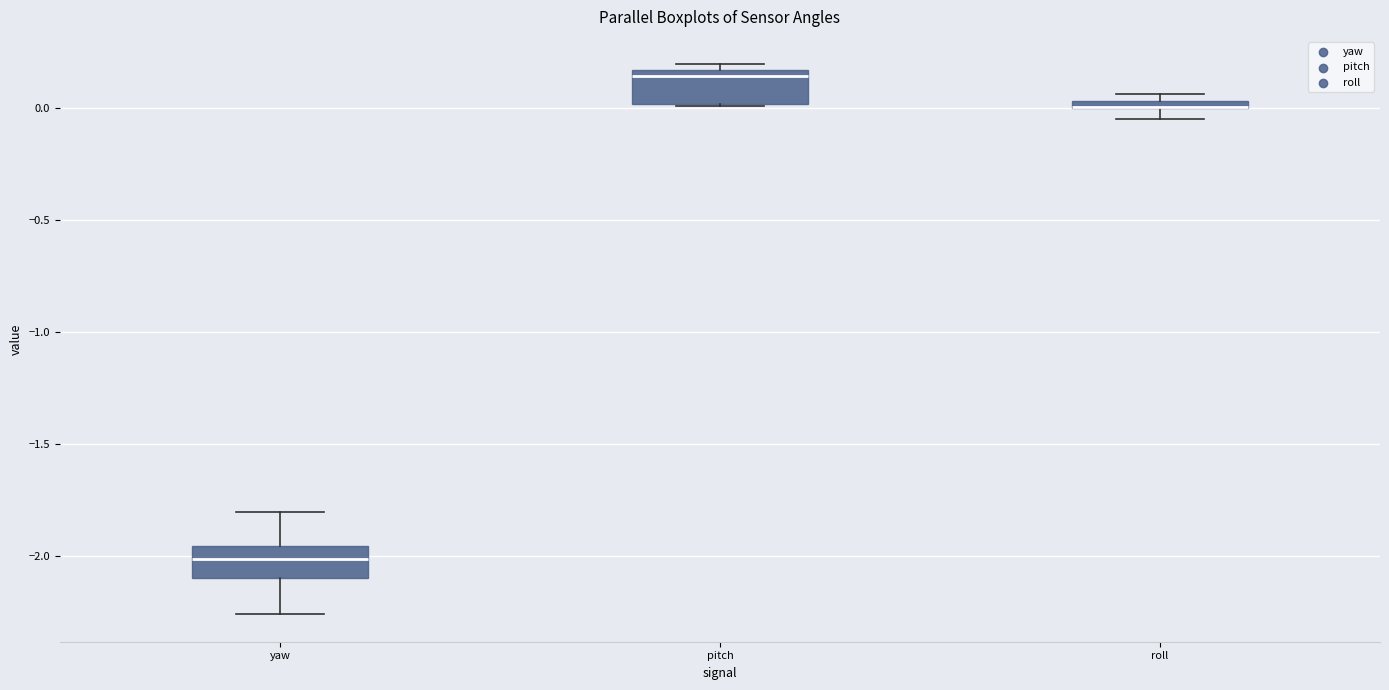

Where does the lower whisker of the box for yaw end on the y-axis? The values are not printed on the chart, so give them approximately, as read against the axis.

-2.25